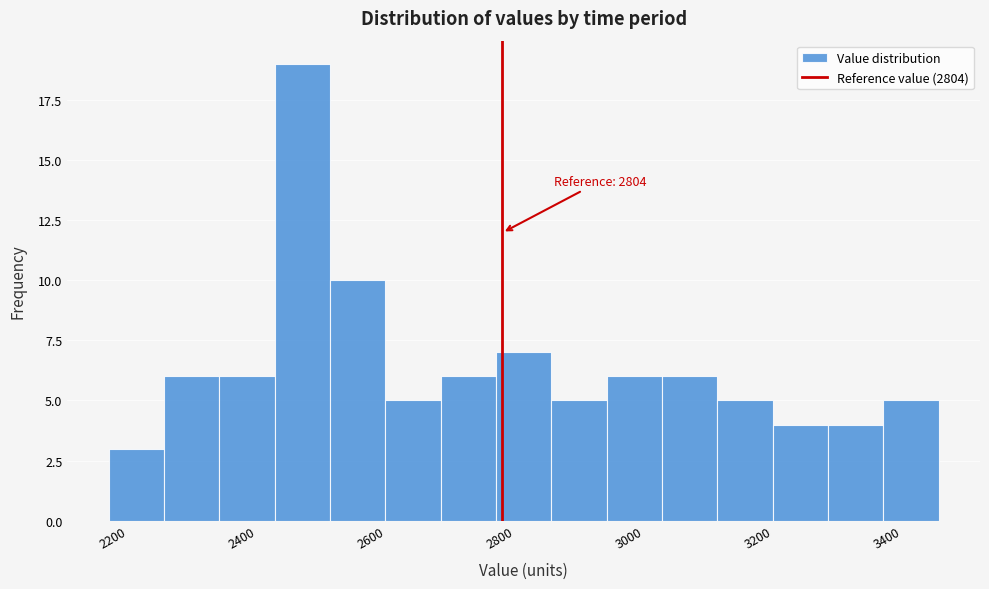

Over which range of the x-axis is the bar tallest?

2460 to 2540